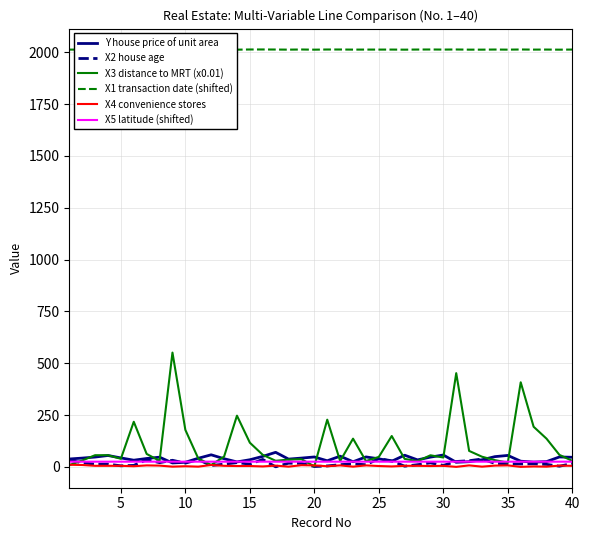

What is the highest value of the X3 distance to MRT (x0.01) series?

551.2